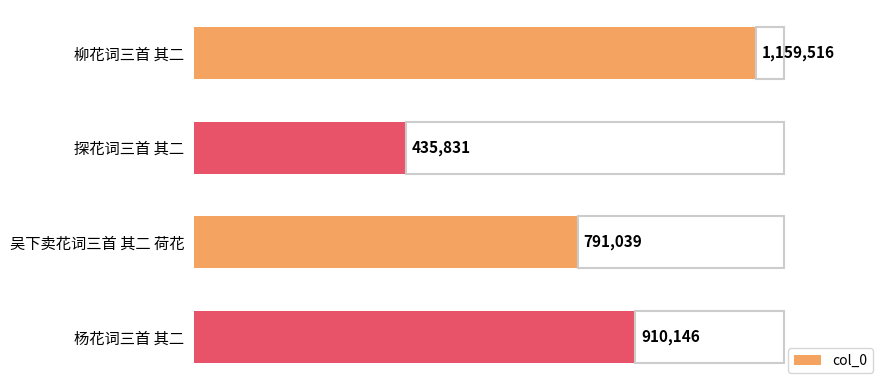

Count the values in the range 791039 to 1159516.

3